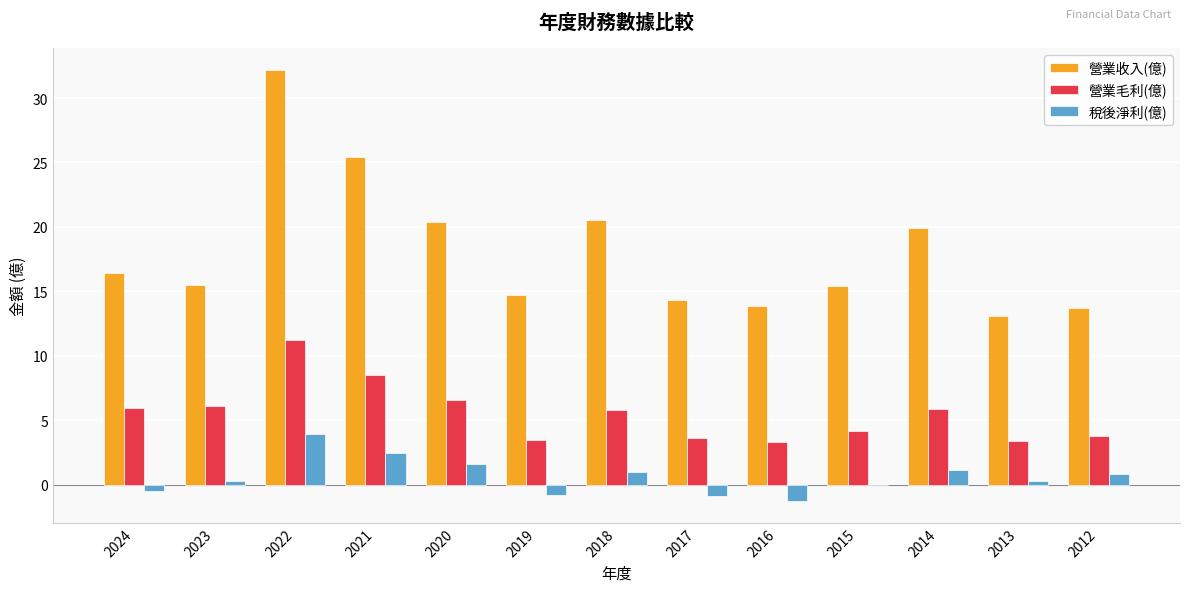

Which category has the highest value across all series?

2022